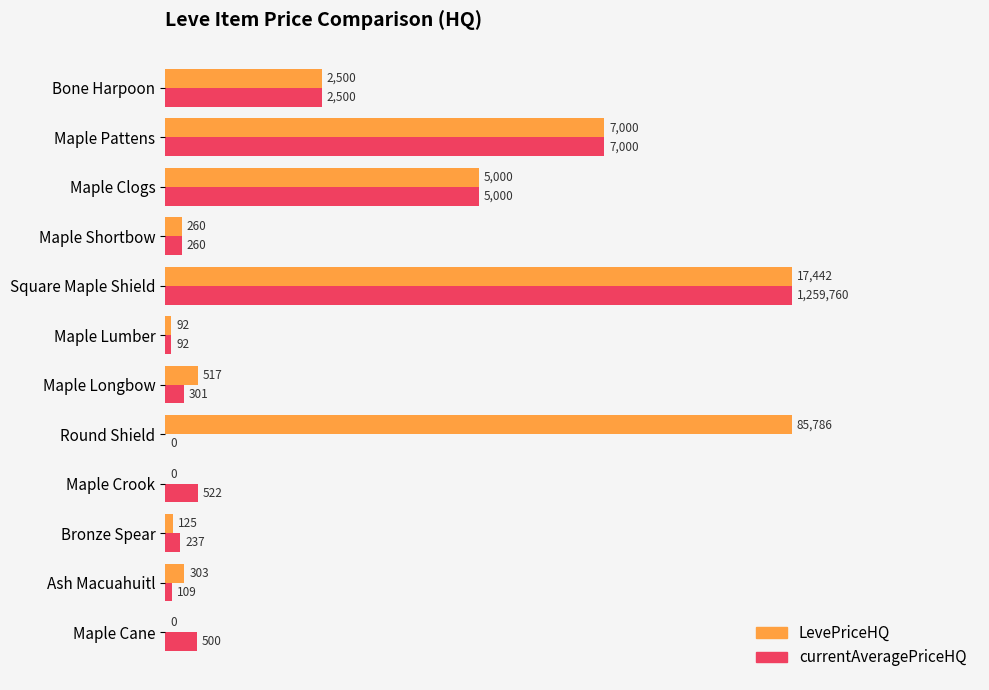

Between Bone Harpoon and Maple Longbow, which series saw the biggest shift?

currentAveragePriceHQ